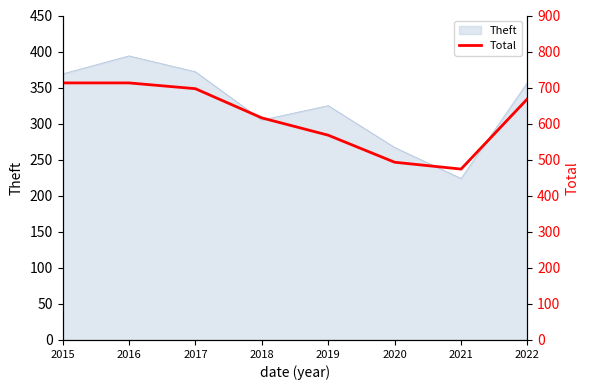

What is the greatest value displayed?

713